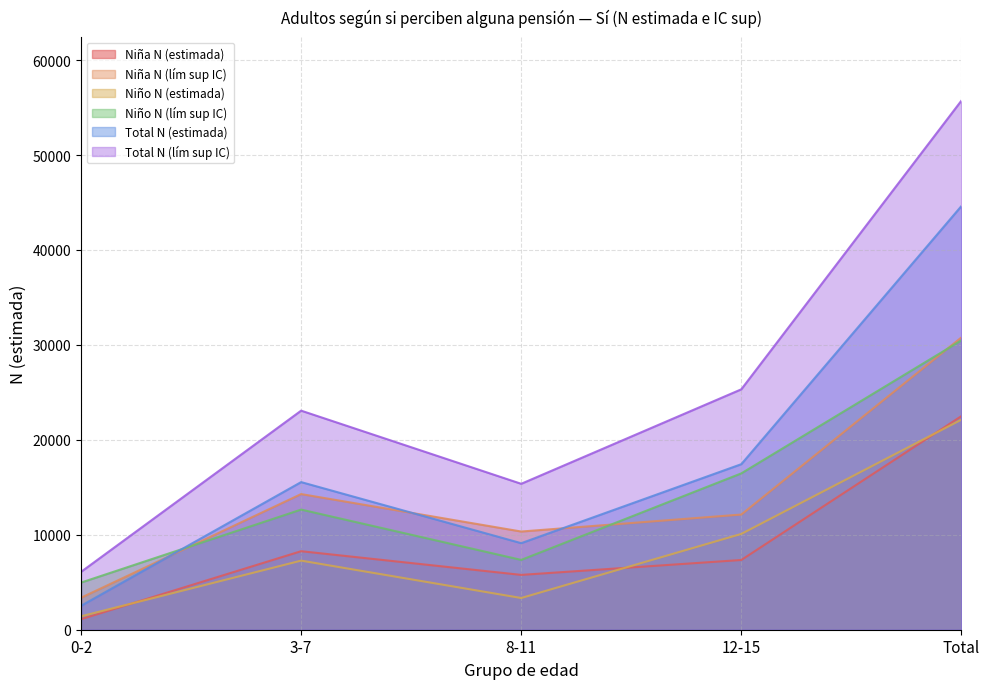

What is the difference between the second highest and minimum values in the Niña N (estimada) series?

7165